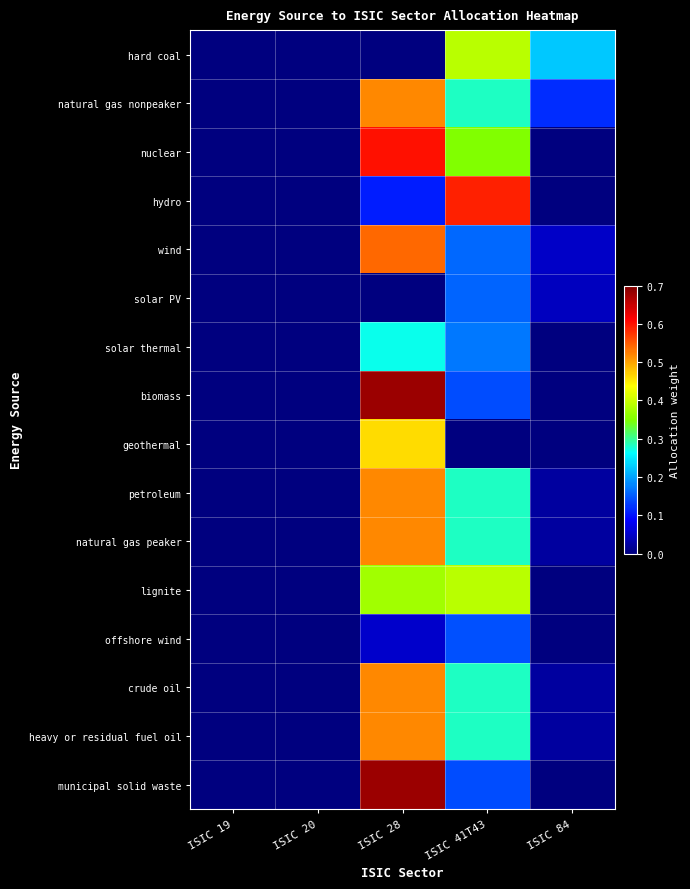

How many distinct data groups are displayed?

16